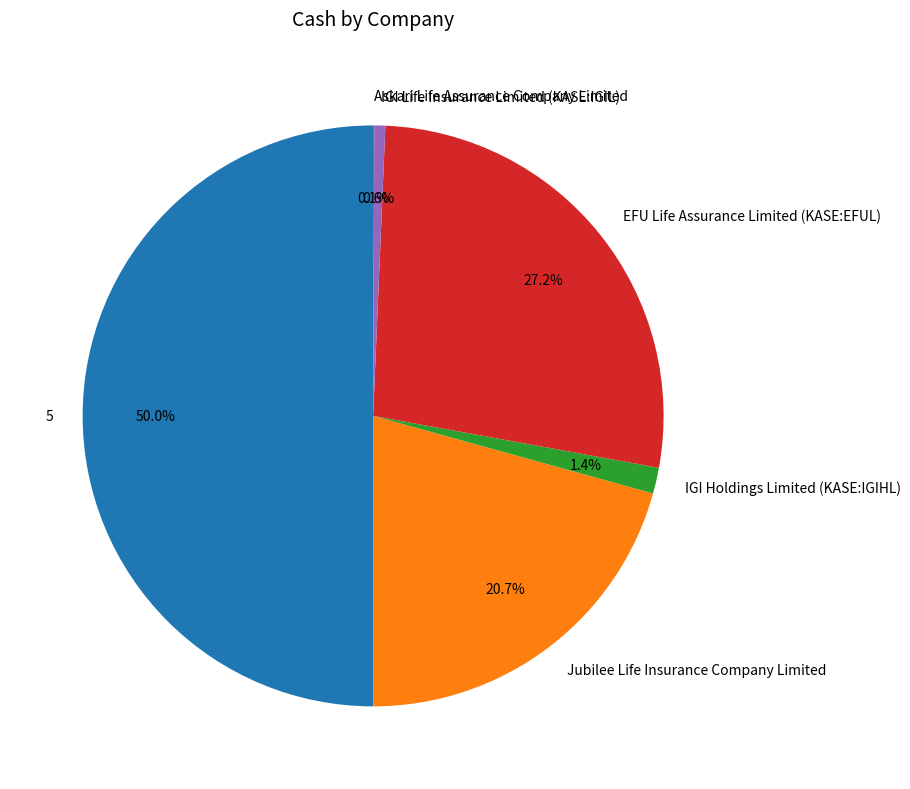

What is the largest slice in the pie chart?

5